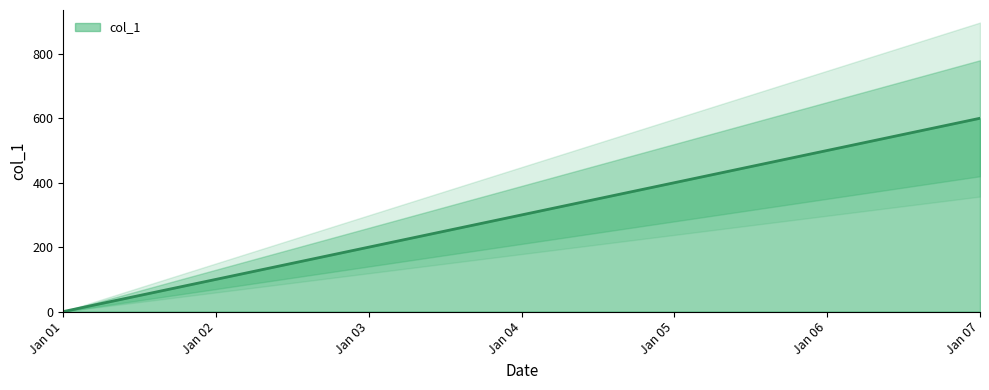

Rank the categories by col_1 value from lowest to highest.

Jan 01, Jan 02, Jan 03, Jan 04, Jan 05, Jan 06, Jan 07